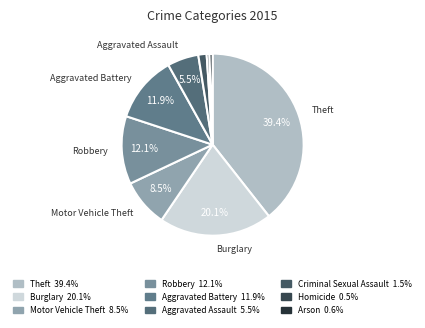

Rank the categories by value from highest to lowest.

Theft, Burglary, Robbery, Aggravated Battery, Motor Vehicle Theft, Aggravated Assault, Criminal Sexual Assault, Arson, Homicide